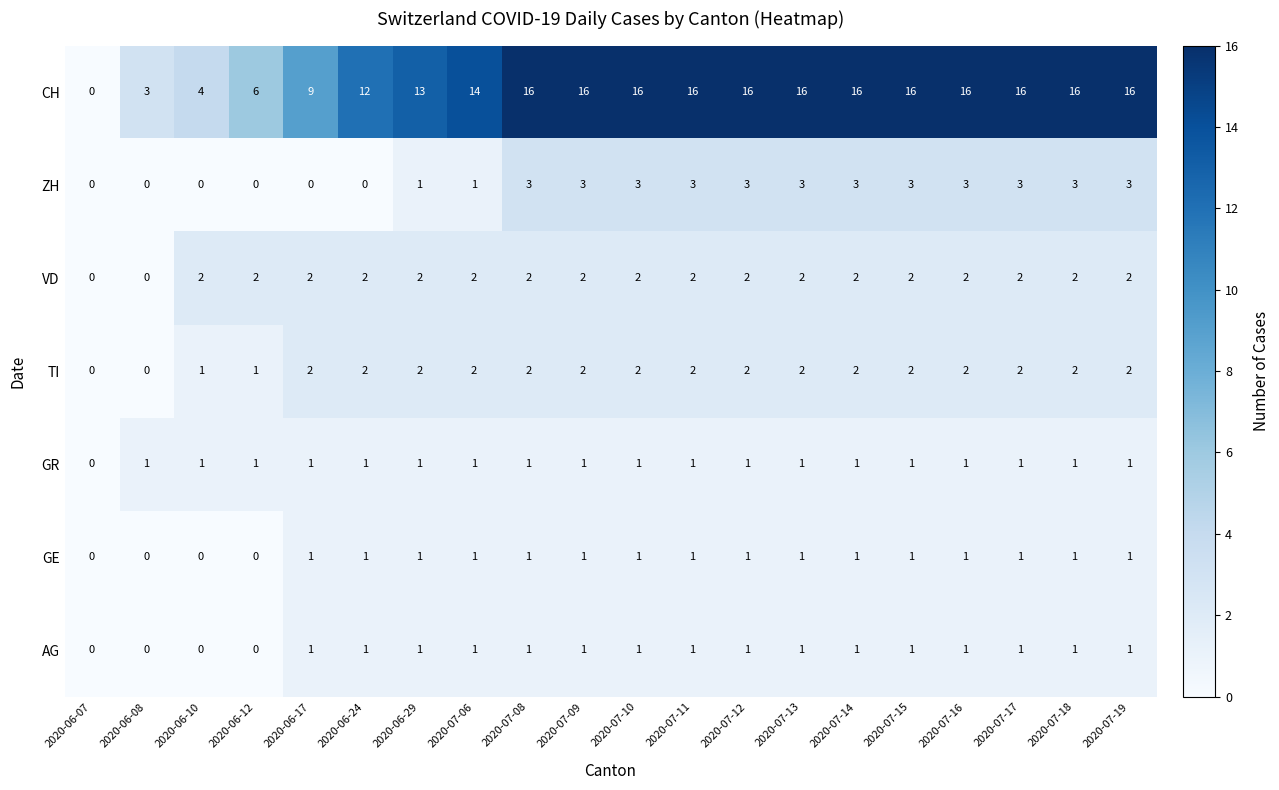

What is the greatest value displayed?

16